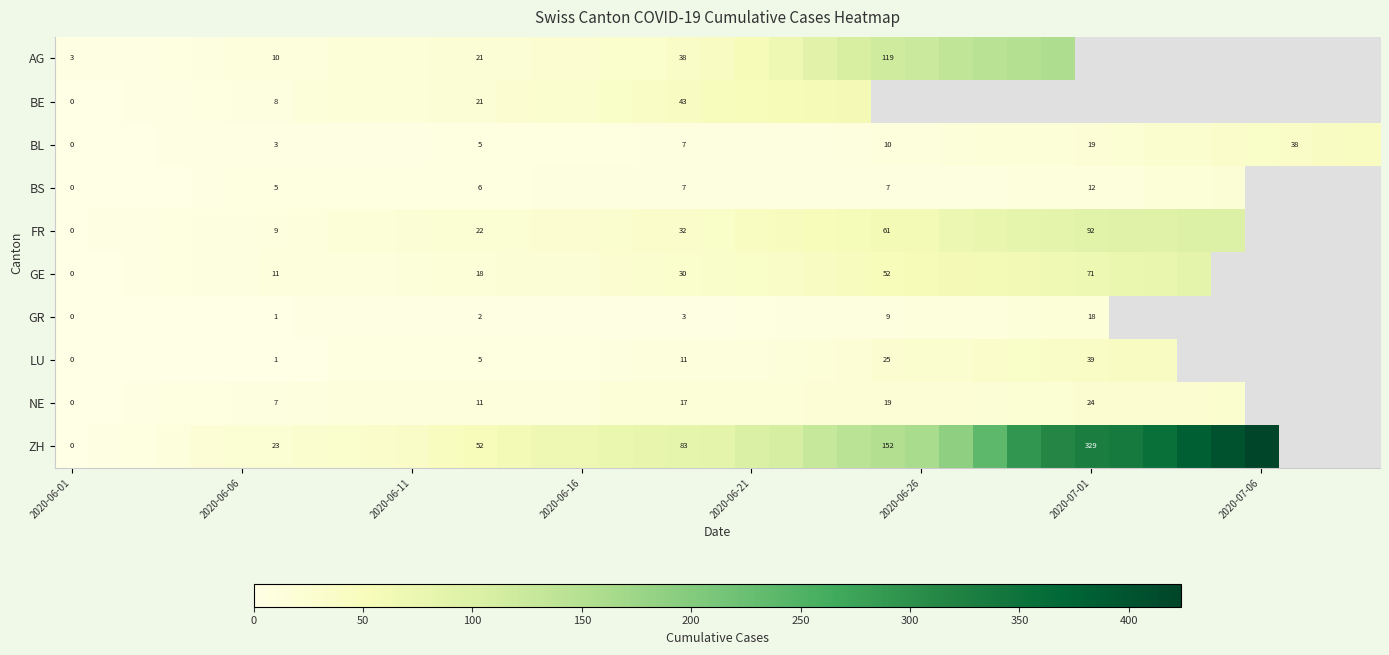

What is the difference between the highest and lowest values at 2020-06-01?

3